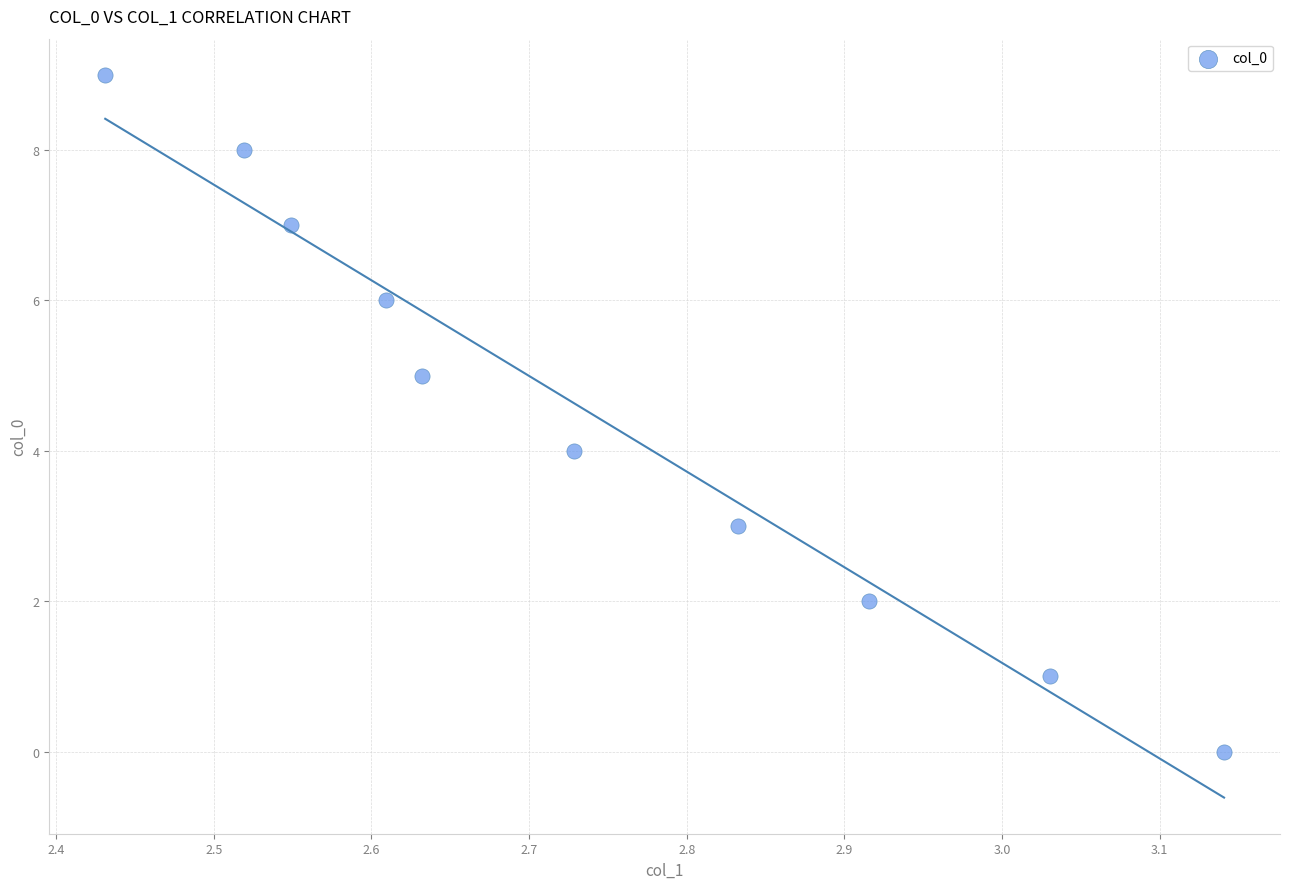

What is the range of Y values (max minus min)?

9